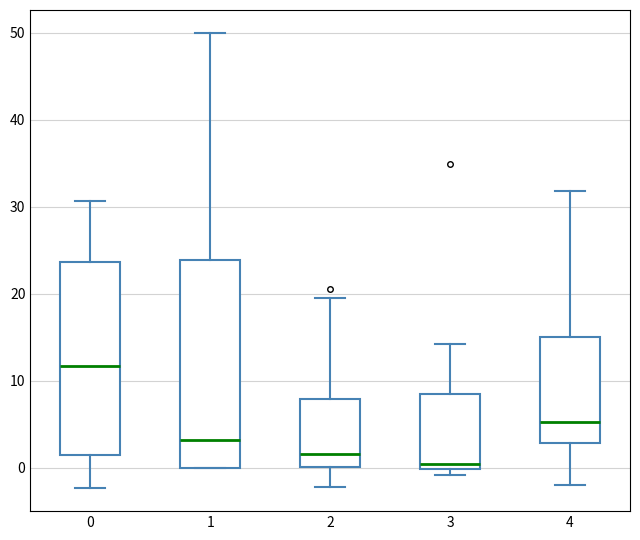

Reading left to right, read every box against the y-axis: the position of its median line, the range the box covers, and the ends of its whiskers. The values are not printed on the chart, so give them approximately, as read against the axis.

0: median 12, box 1 to 24, whiskers -2 to 31
1: median 3, box 0 to 24, whiskers 0 to 50
2: median 2, box 0 to 8, whiskers -2 to 20
3: median 0 (just above the box's lower edge), box 0 to 8, whiskers -1 to 14
4: median 5, box 3 to 15, whiskers -2 to 32